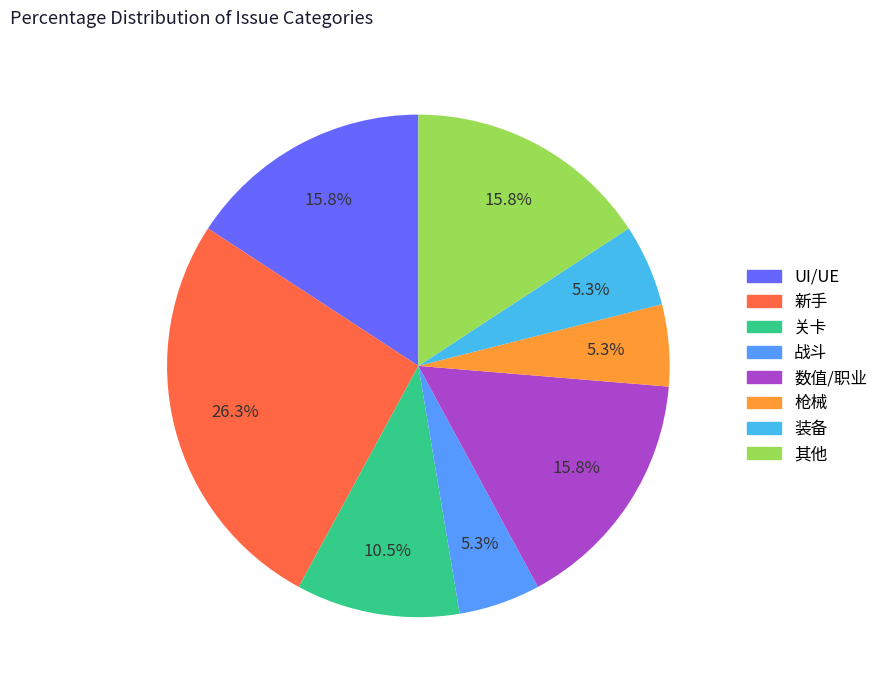

To the nearest percent, what is the average slice percentage?

12%